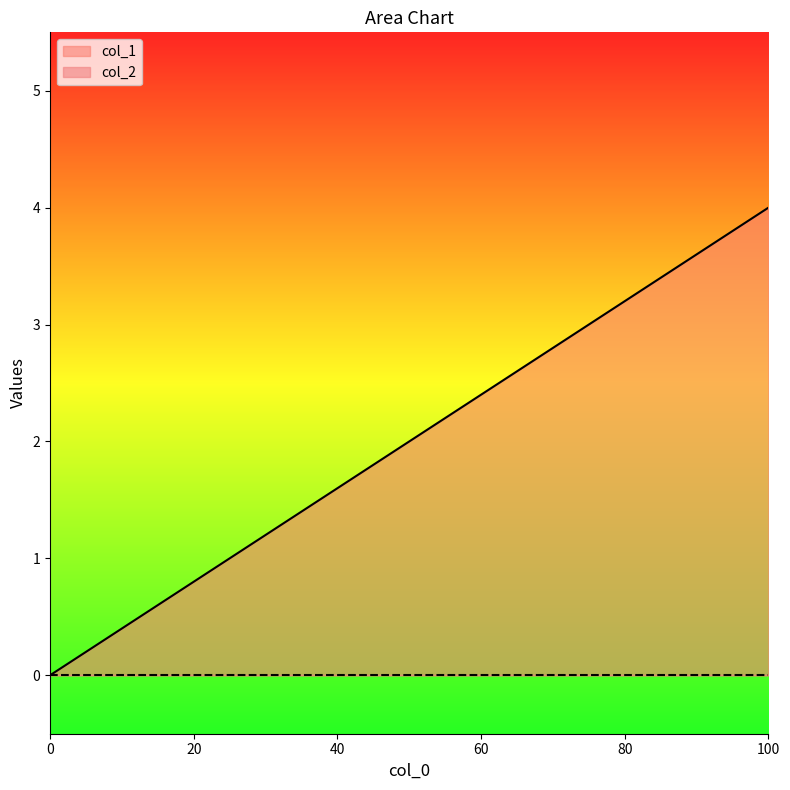

Which category has the highest value across all series?

100